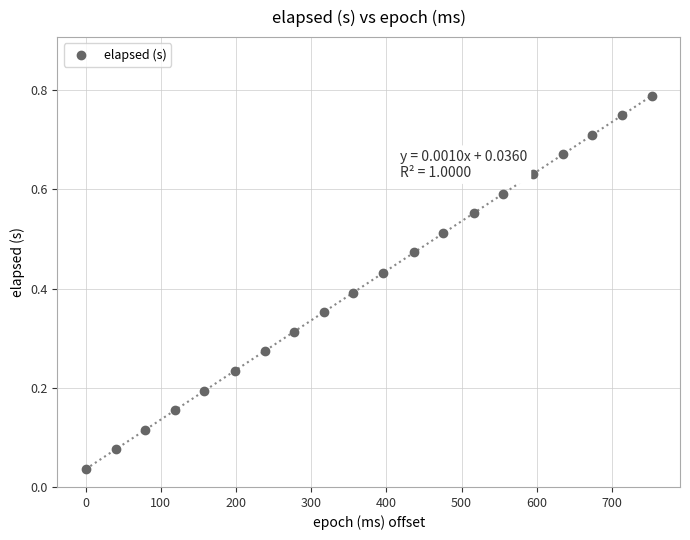

What is the range of X values (max minus min)?

753.0